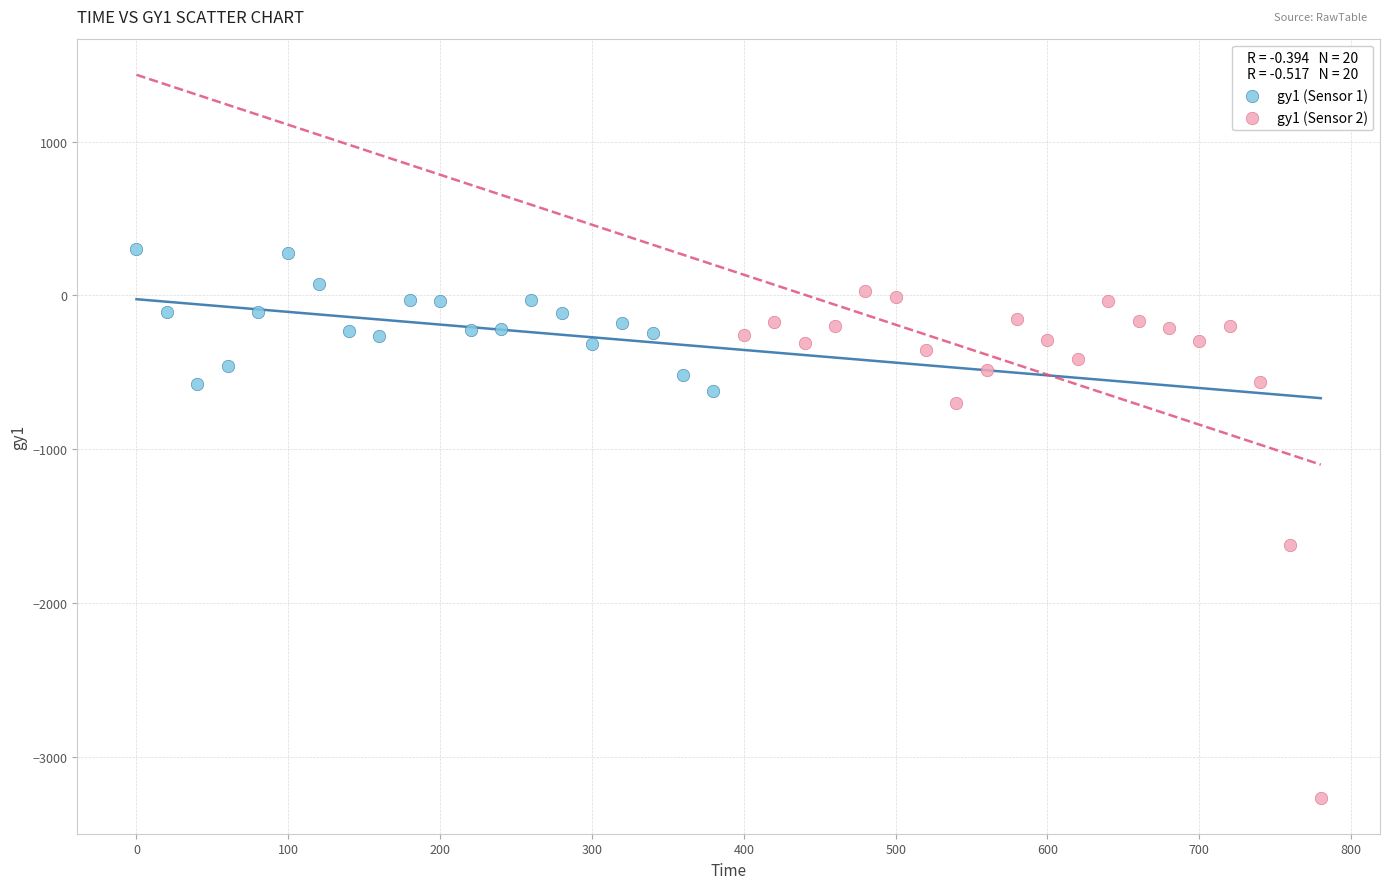

Which series reaches the maximum Y coordinate?

gy1 (Sensor 1)